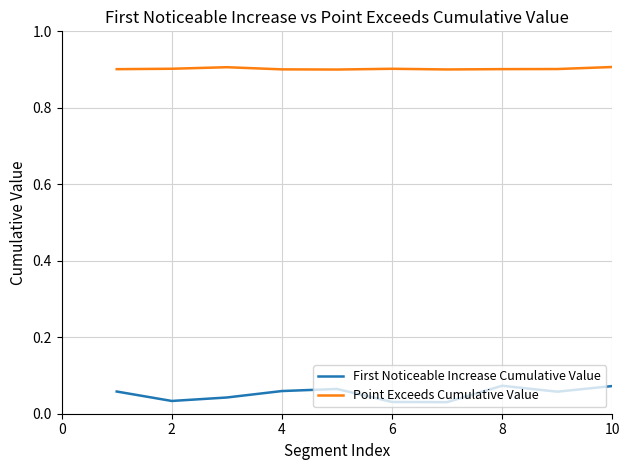

Which series has the widest spread of values?

First Noticeable Increase Cumulative Value